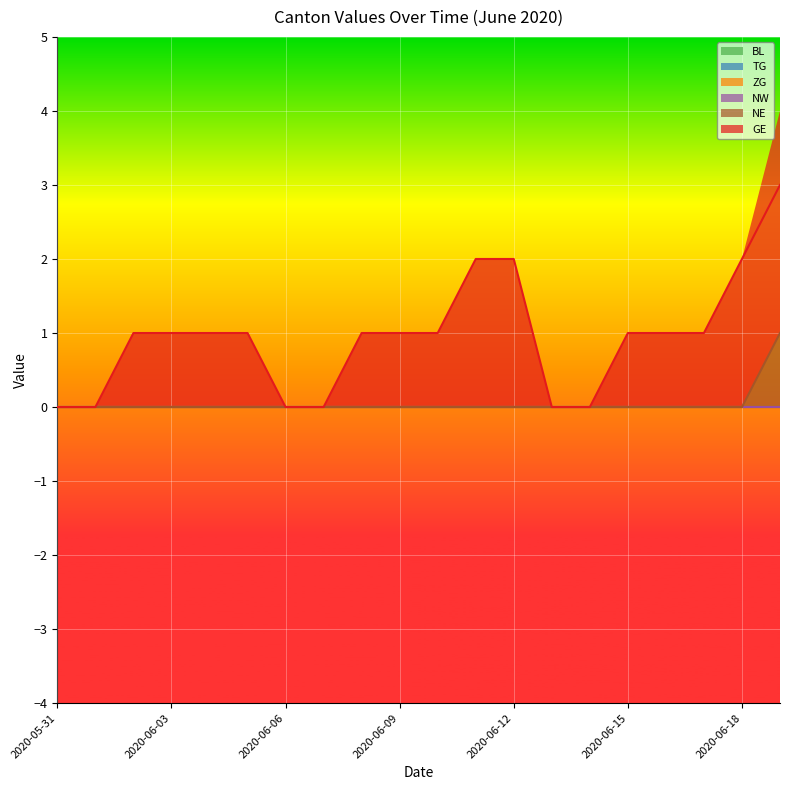

The value of TG at 2020-06-06 is 0. True or false?

True